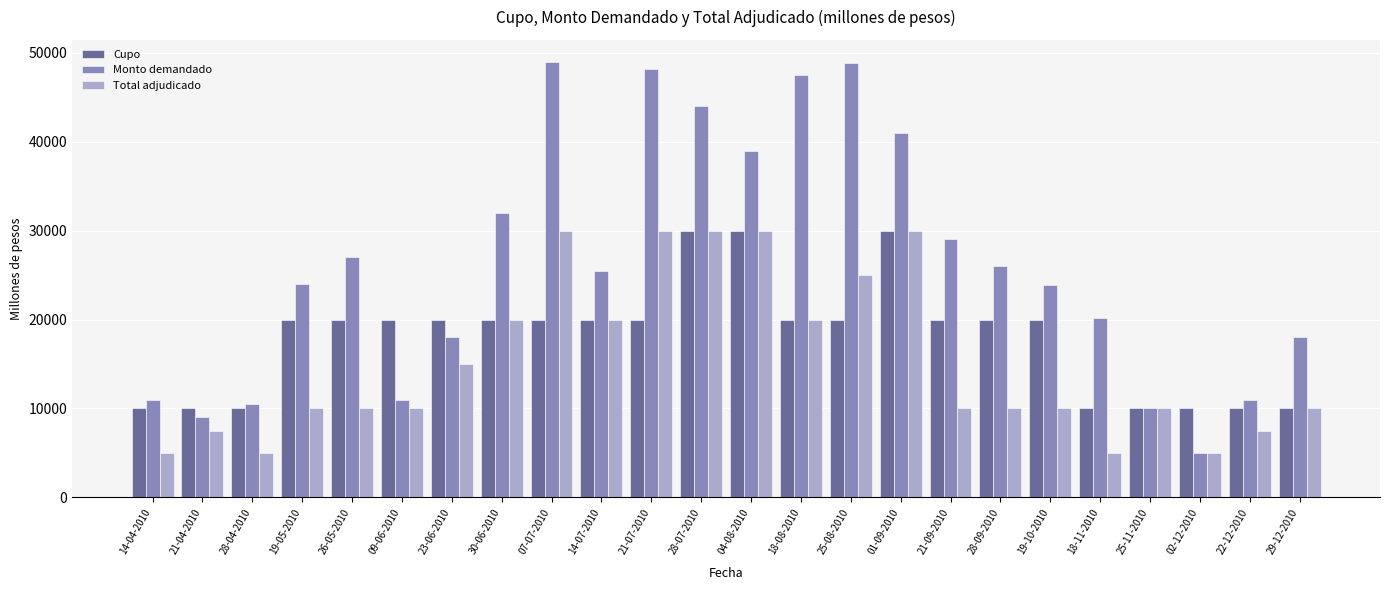

What is the difference between the maximum and minimum values in the Cupo series?

20000